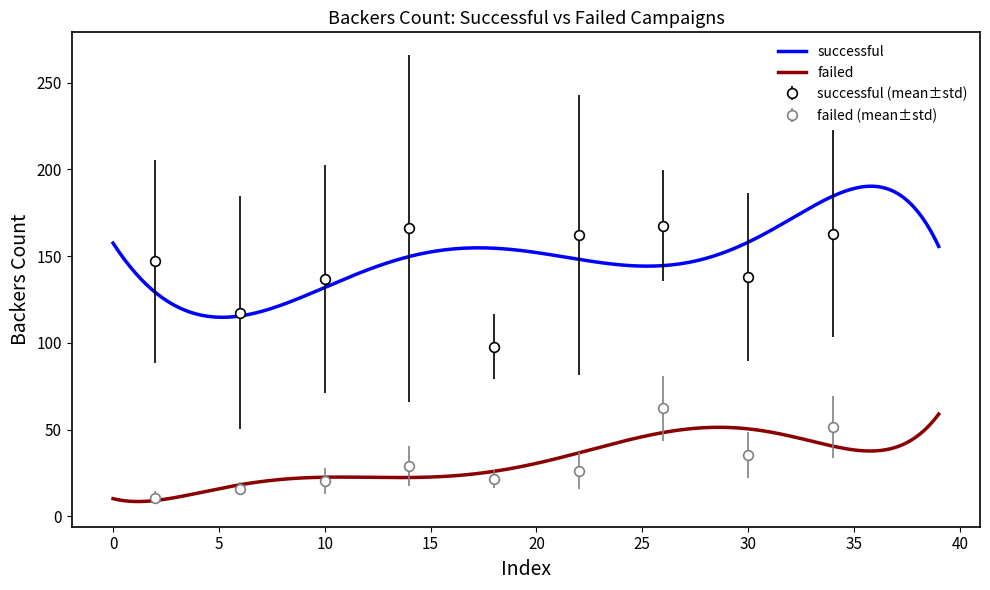

True or false: failed and successful cross at least once.

False